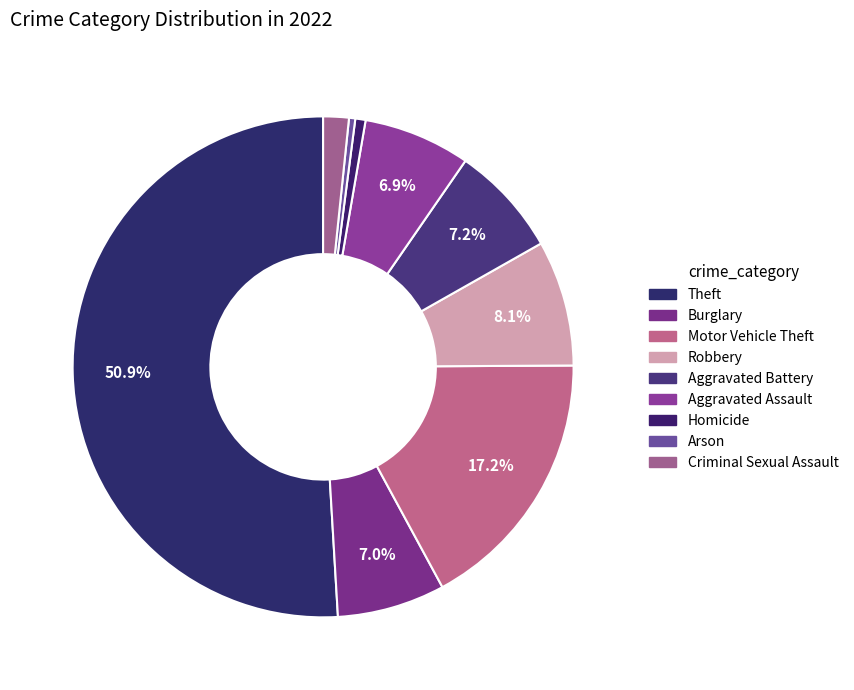

Rank the categories by value from highest to lowest.

Theft, Motor Vehicle Theft, Robbery, Aggravated Battery, Burglary, Aggravated Assault, Criminal Sexual Assault, Homicide, Arson